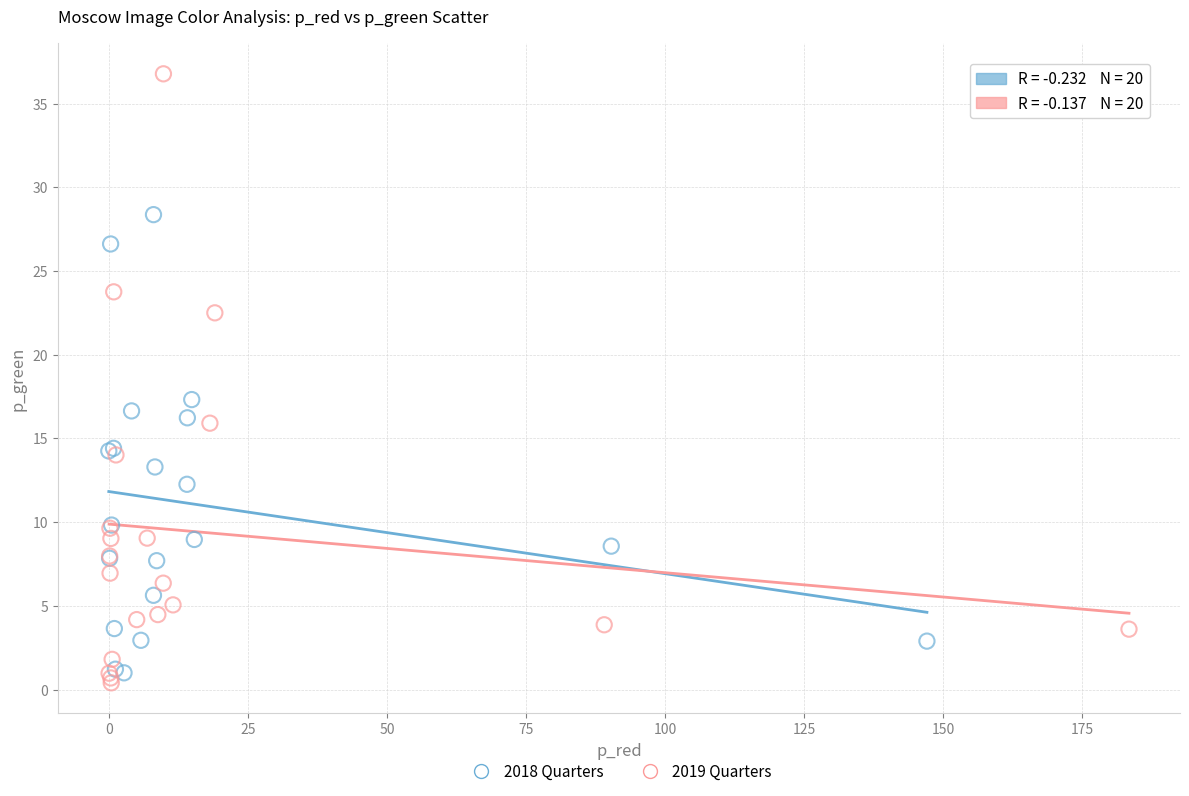

Which series contains the highest Y value?

2019 Quarters